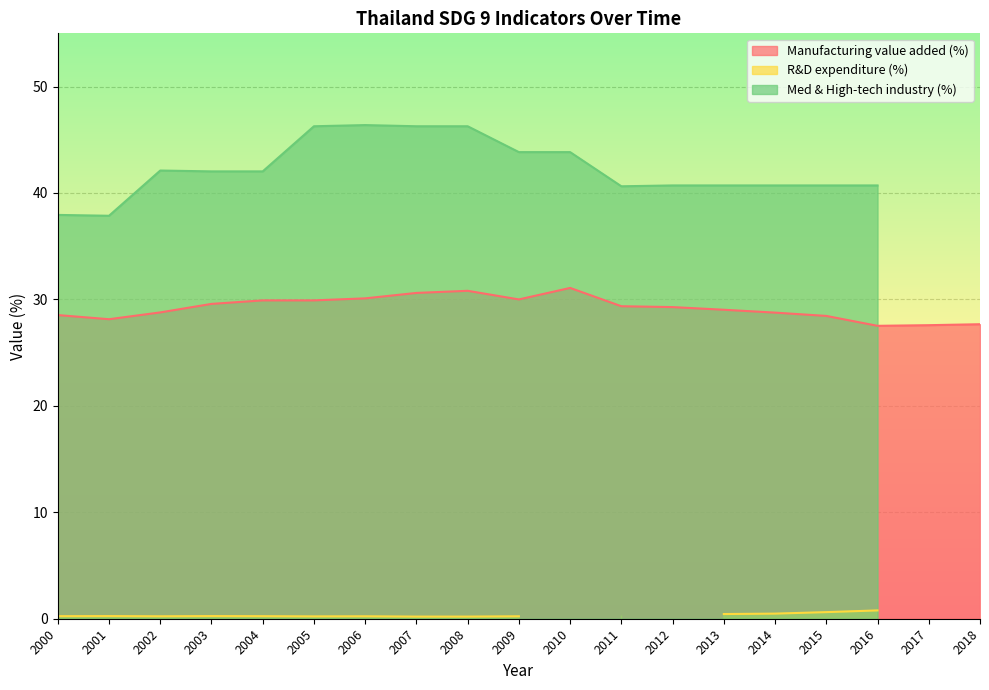

Is it true that Manufacturing value added (%) equals 41.2 at 2010?

False